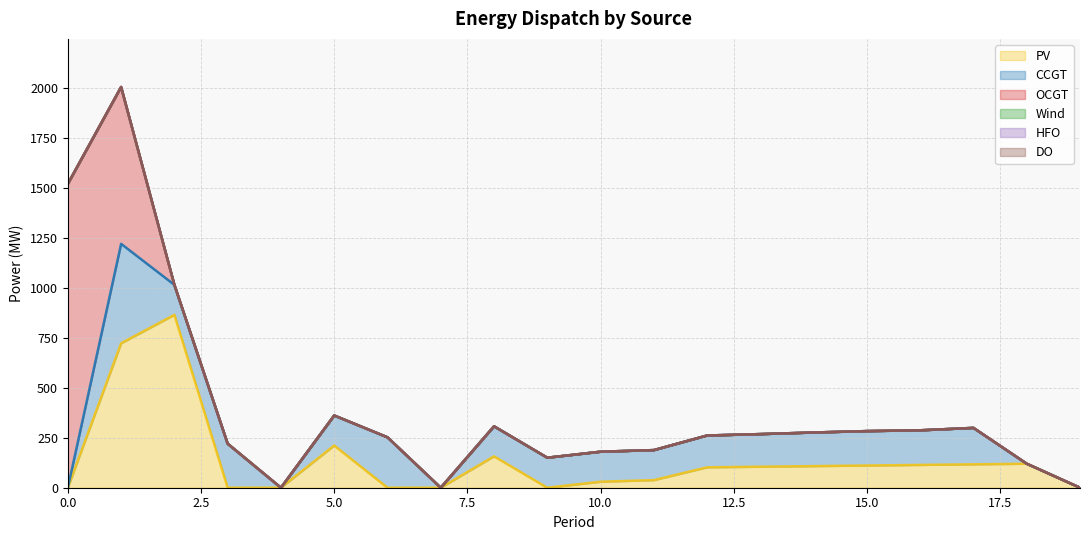

How many lines are shown in the chart?

6